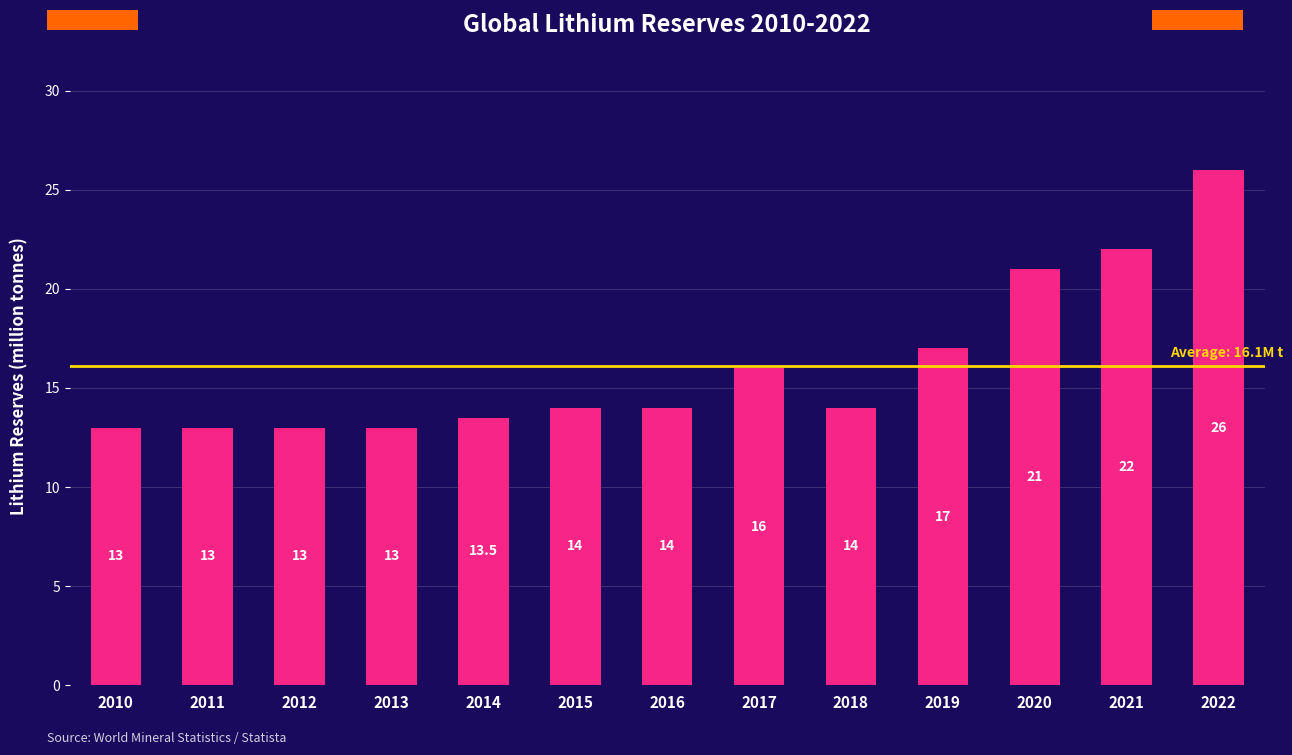

Is it true that the value at 2012 is 13.0?

True